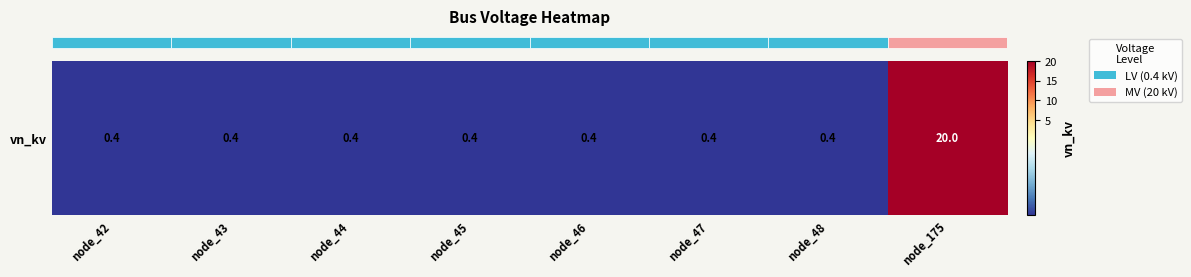

The chart shows a value of 0.6 at node_42. True or false?

False